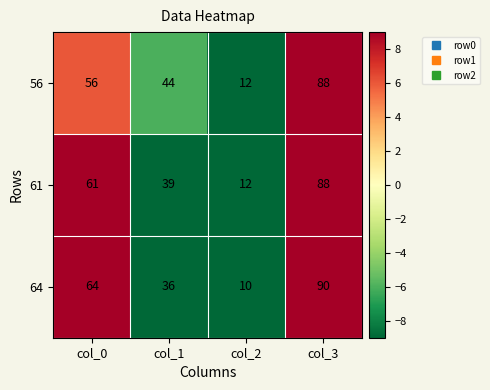

How many 56 values are between 44 and 88?

3